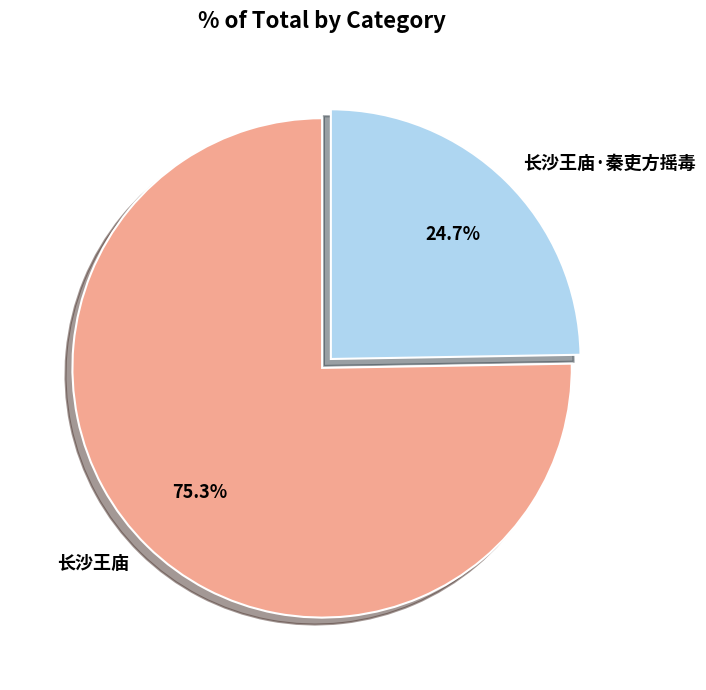

Which slice represents more than half of the pie?

长沙王庙